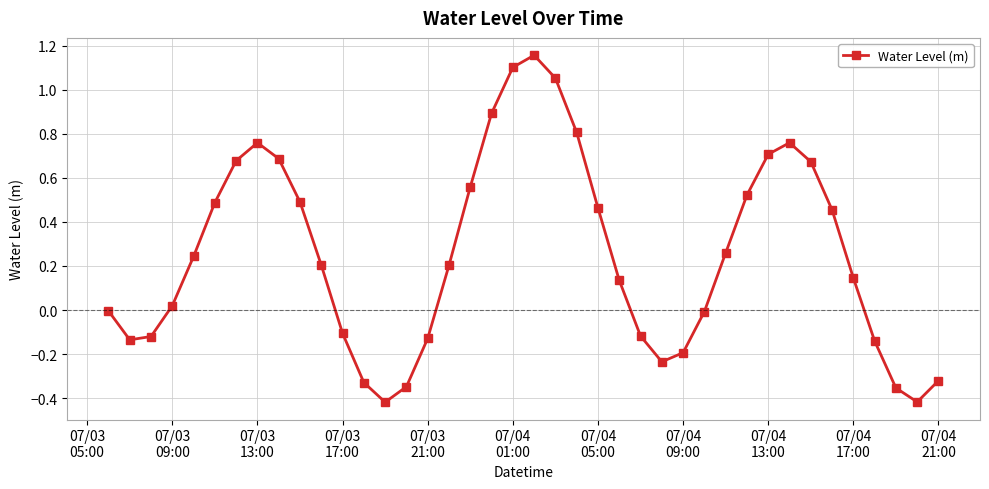

How many interior local valleys (lower than both neighbors) does the data have?

4